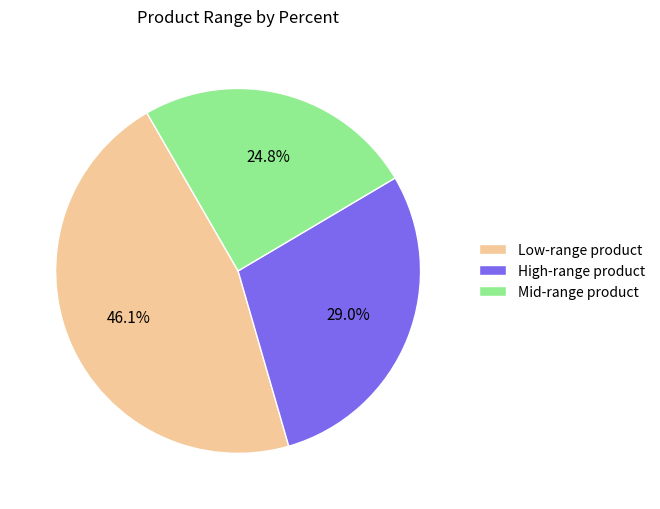

What percentage is NOT represented by High-range product?

71.0%